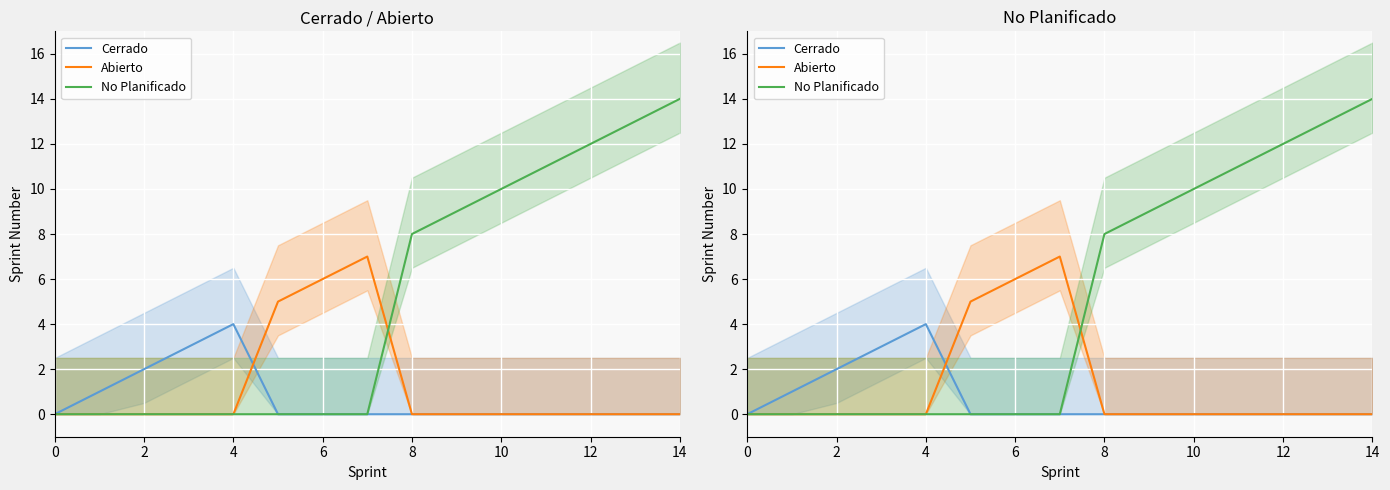

How many interior local peaks does the Abierto series have?

1